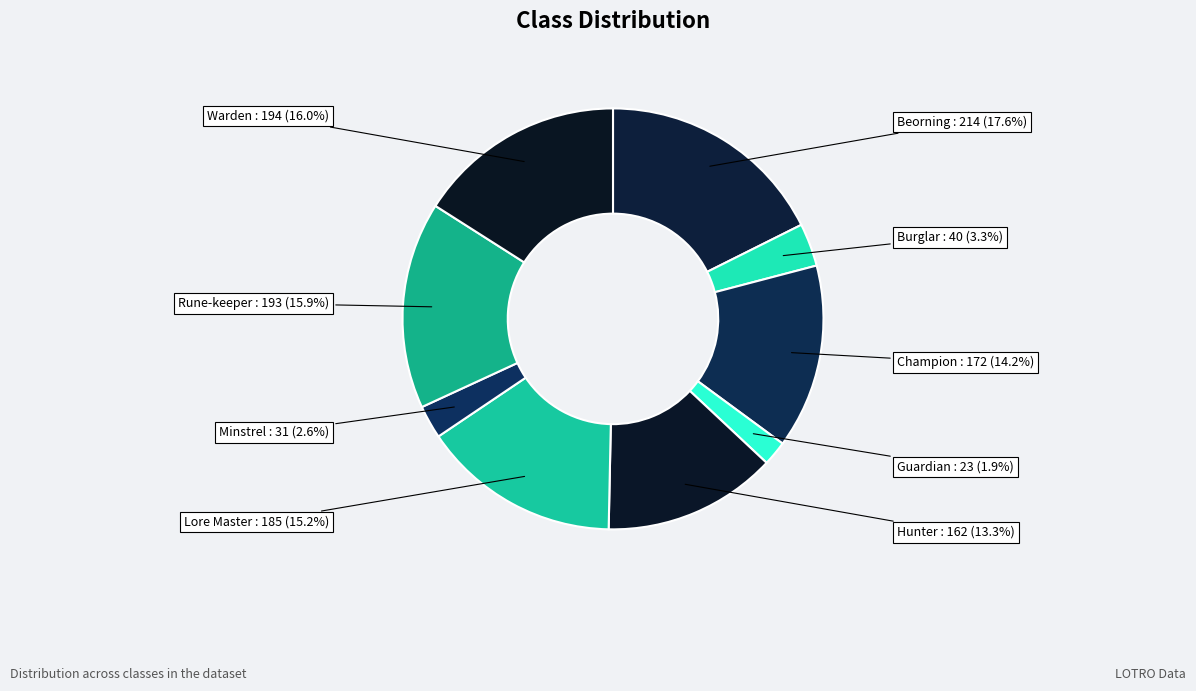

To the nearest percent, what is the average slice percentage?

11%